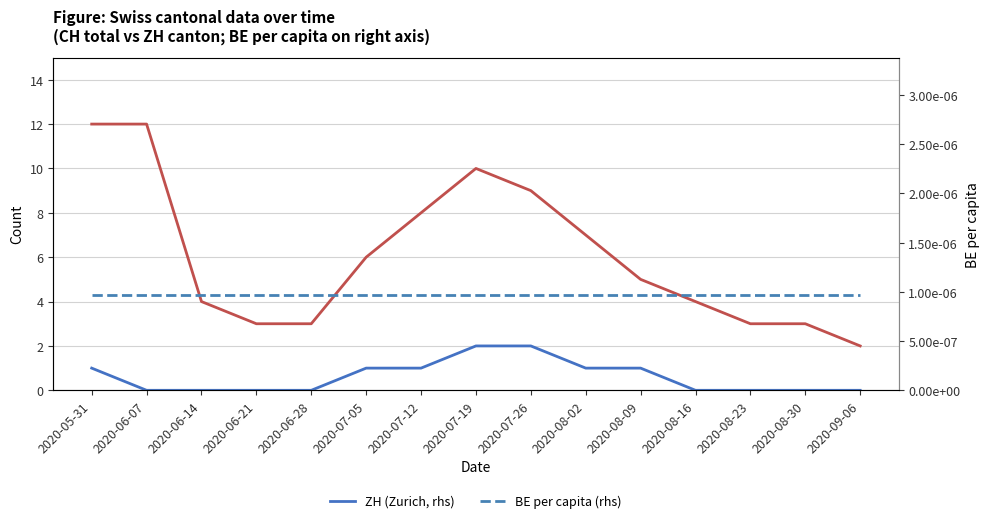

How many lines are shown in the chart?

3